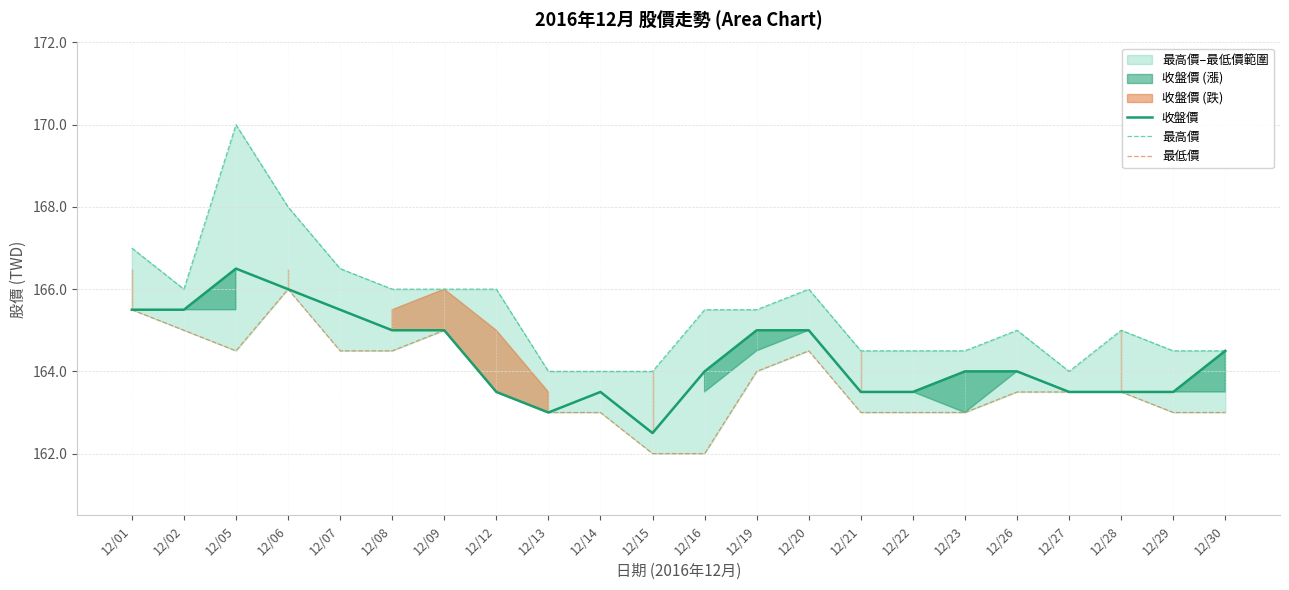

What is the difference between the maximum and minimum values in the 最低價 series?

4.0